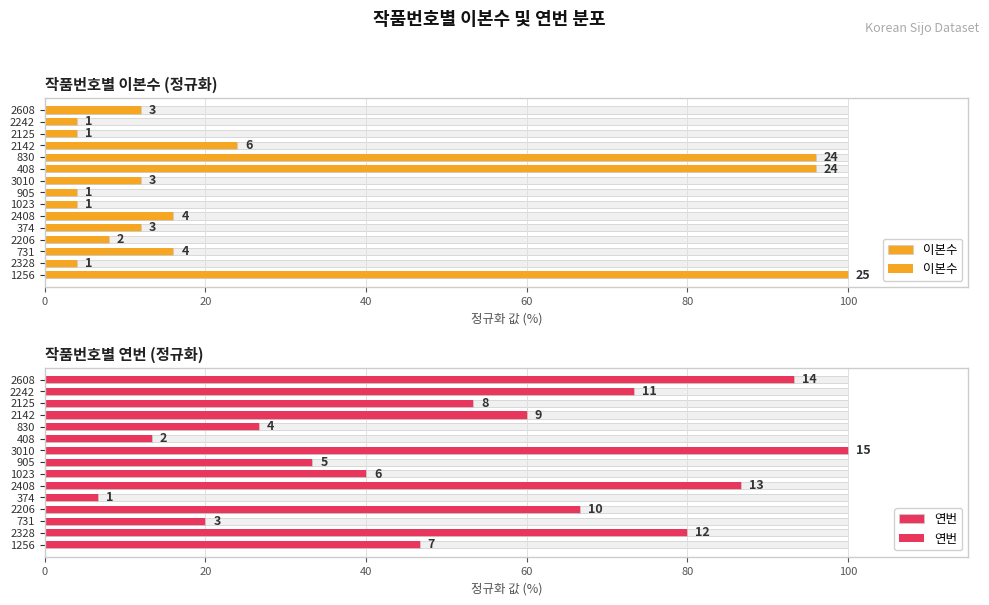

What is the approximate value of 연번 at 2328?

80.0